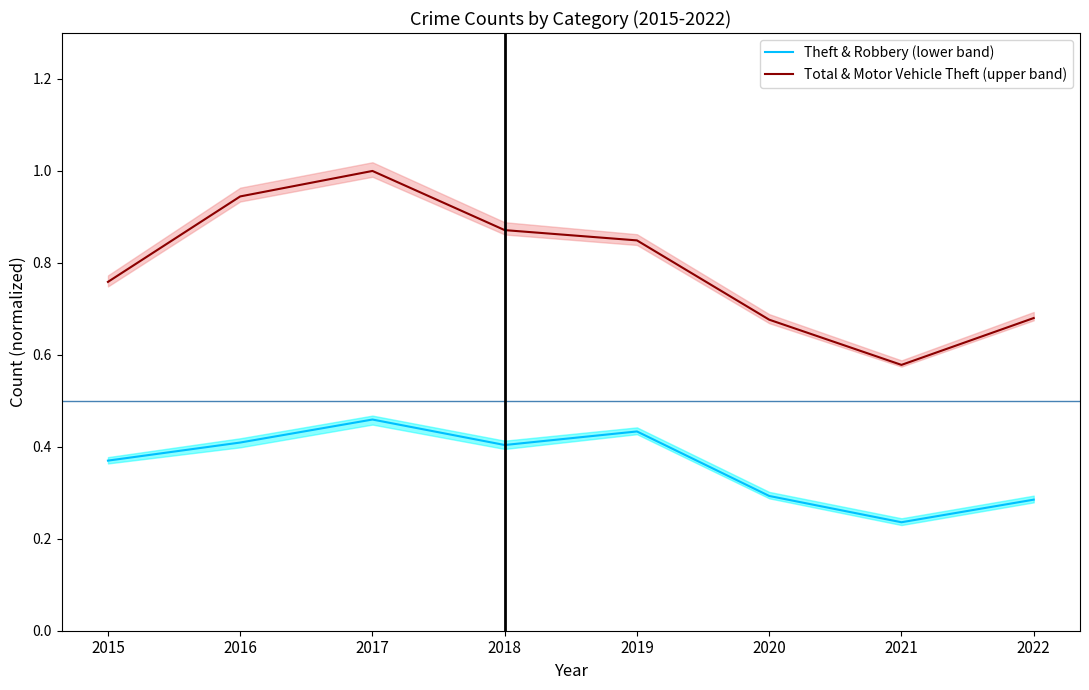

The Total & Motor Vehicle Theft (upper band) series shows 1.3 at 2016. True or false?

False